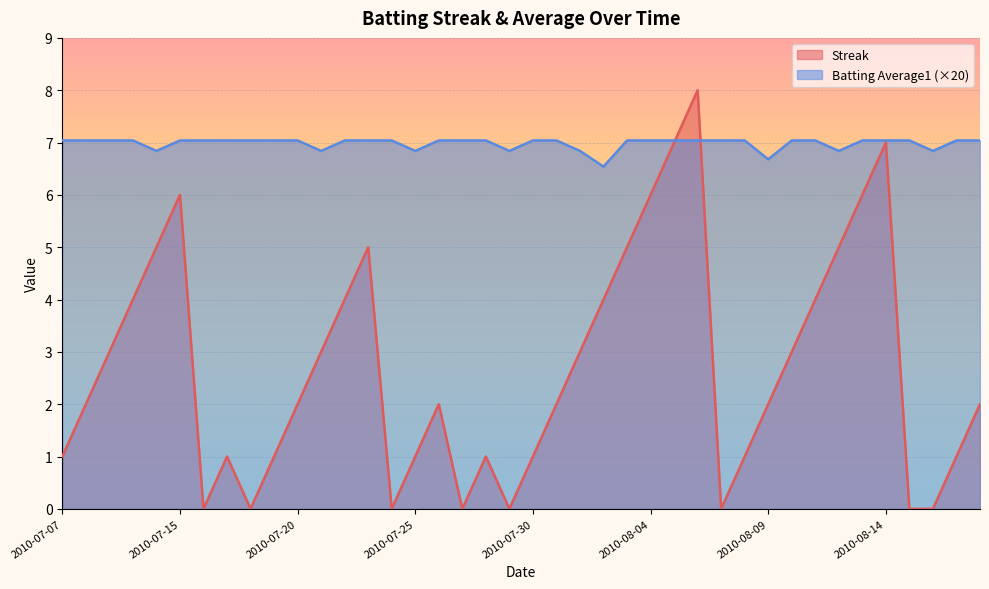

The Batting Average1 series shows 7.0 at 2010-08-14. True or false?

True